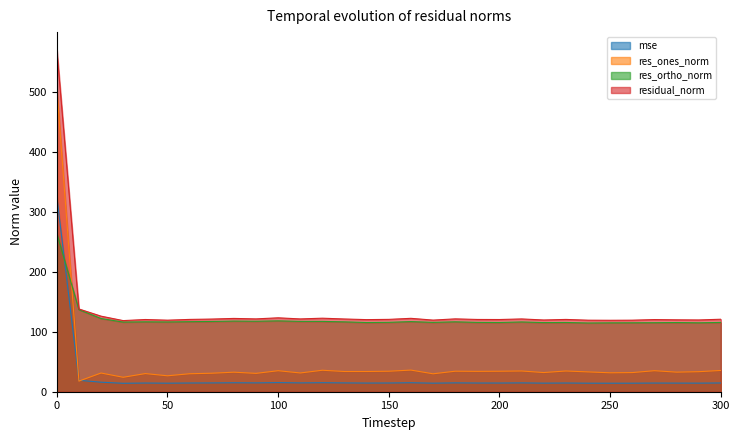

Reading left to right, list all the values displayed in this chart.

mse: 0=326.0	10=19.0	20=15.9	30=14.1	40=14.5	50=14.2	60=14.5	70=14.7	80=14.9	90=14.7	100=15.2	110=14.7	120=15.0	130=14.7	140=14.4	150=14.5	160=15.0	170=14.3	180=14.8	190=14.5	200=14.5	210=14.7	220=14.3	230=14.5	240=14.2	250=14.2	260=14.2	270=14.5	280=14.4	290=14.3	300=14.6
res_ones_norm: 0=506.1	10=17.7	20=31.2	30=24.1	40=30.3	50=26.6	60=30.0	70=30.8	80=32.6	90=30.6	100=35.0	110=31.3	120=35.8	130=33.7	140=33.7	150=34.2	160=36.1	170=29.9	180=34.2	190=34.0	200=34.1	210=34.6	220=32.0	230=34.6	240=33.1	250=31.6	260=31.9	270=35.0	280=32.7	290=33.4	300=35.5
res_ortho_norm: 0=264.2	10=136.8	20=122.0	30=116.1	40=116.5	50=116.3	60=116.8	70=117.1	80=117.8	90=117.5	100=118.1	110=117.3	120=117.2	130=116.5	140=115.4	150=115.7	160=116.9	170=115.6	180=116.5	190=115.6	200=115.4	210=116.3	220=115.2	230=115.5	240=114.6	250=114.8	260=114.9	270=115.1	280=115.4	290=114.9	300=115.5
residual_norm: 0=571.0	10=137.9	20=126.0	30=118.6	40=120.4	50=119.3	60=120.5	70=121.1	80=122.2	90=121.4	100=123.2	110=121.4	120=122.6	130=121.3	140=120.2	150=120.6	160=122.4	170=119.4	180=121.5	190=120.5	200=120.4	210=121.3	220=119.6	230=120.5	240=119.3	250=119.1	260=119.3	270=120.3	280=119.9	290=119.6	300=120.8